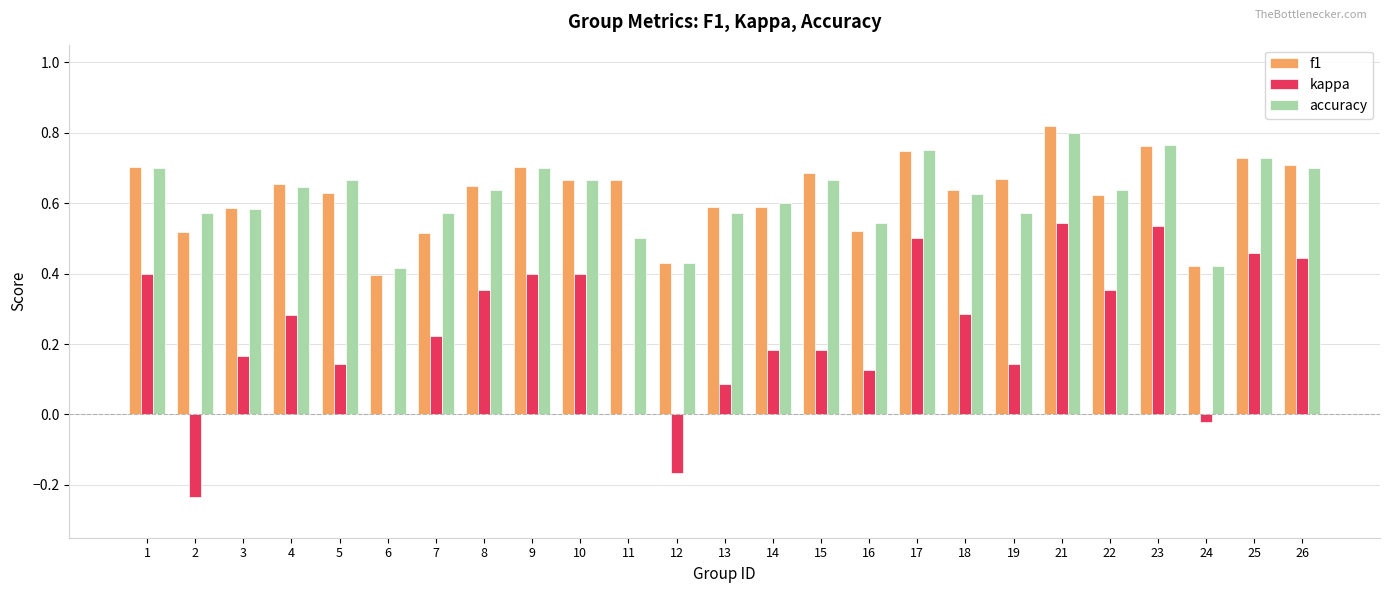

Is it true that accuracy equals 0.9 at 9?

False